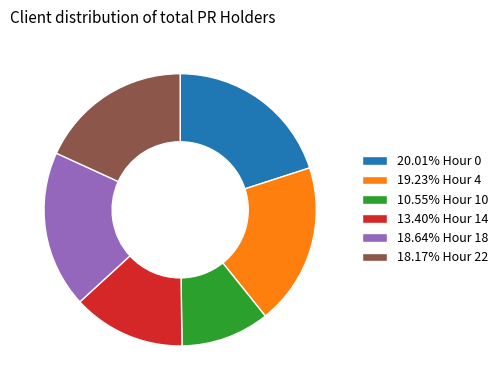

Does any single category account for the majority?

No